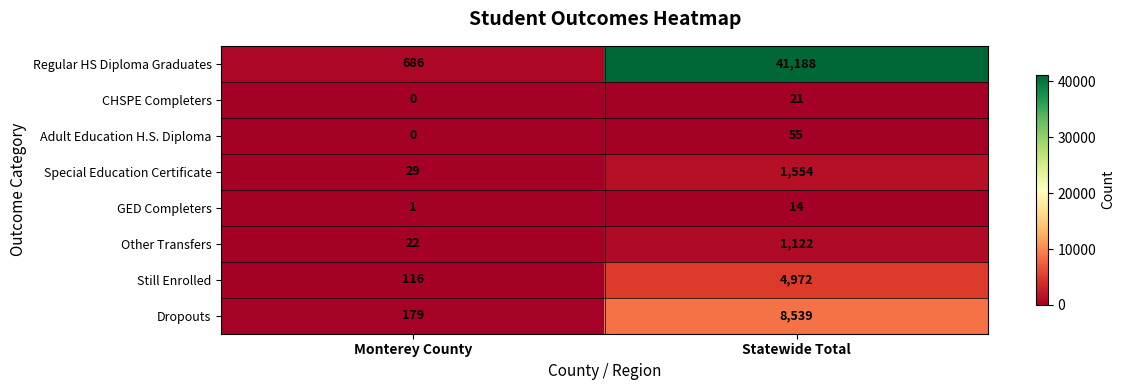

What is the sum of all Adult Education H.S. Diploma values?

55